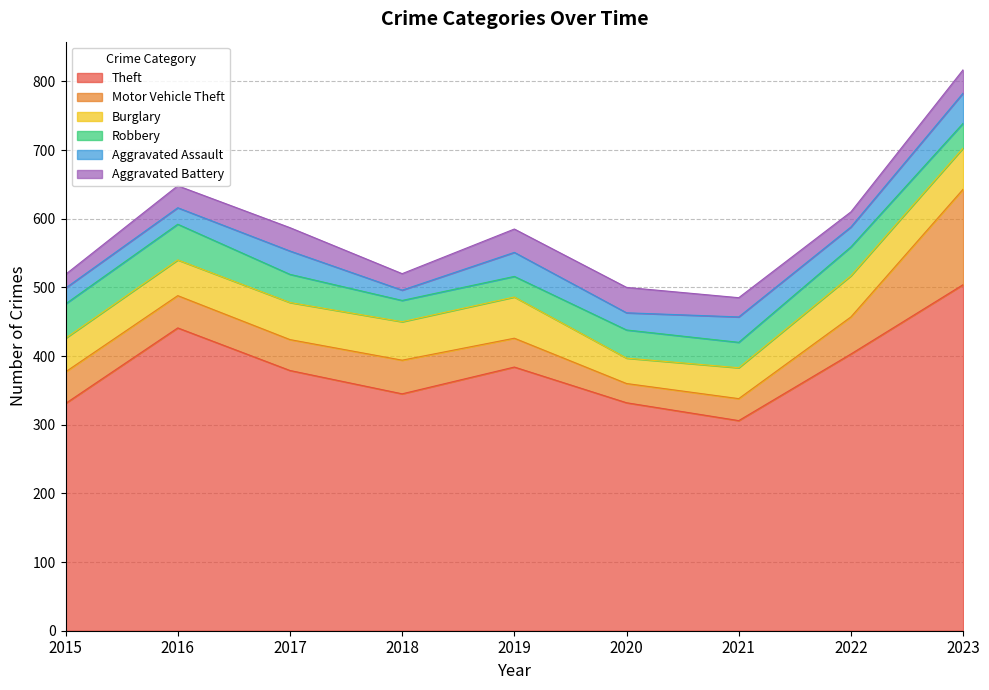

What is the average value of the Aggravated Battery series?

29